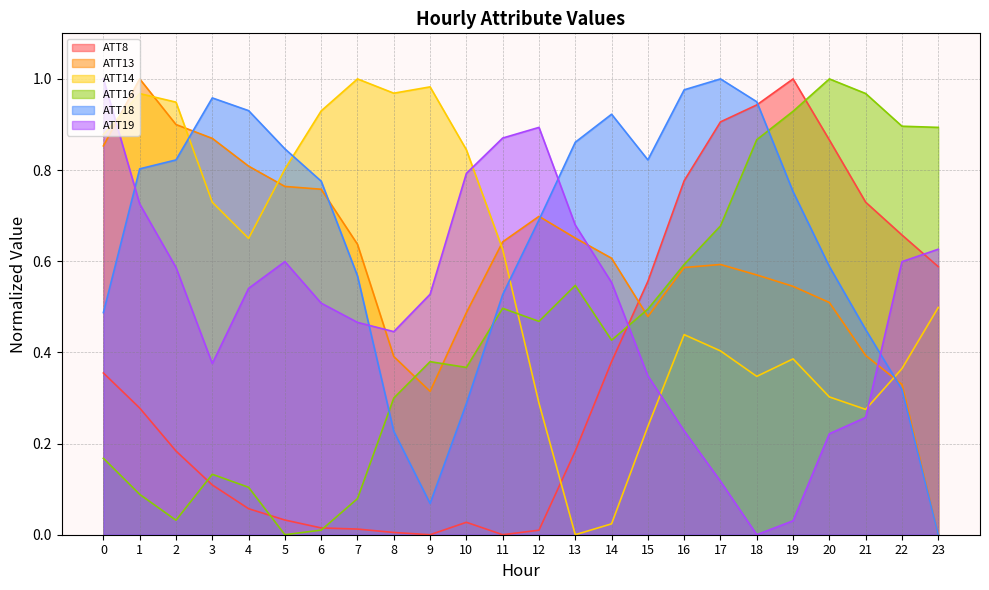

What is the sum of all ATT19 values?

12.0